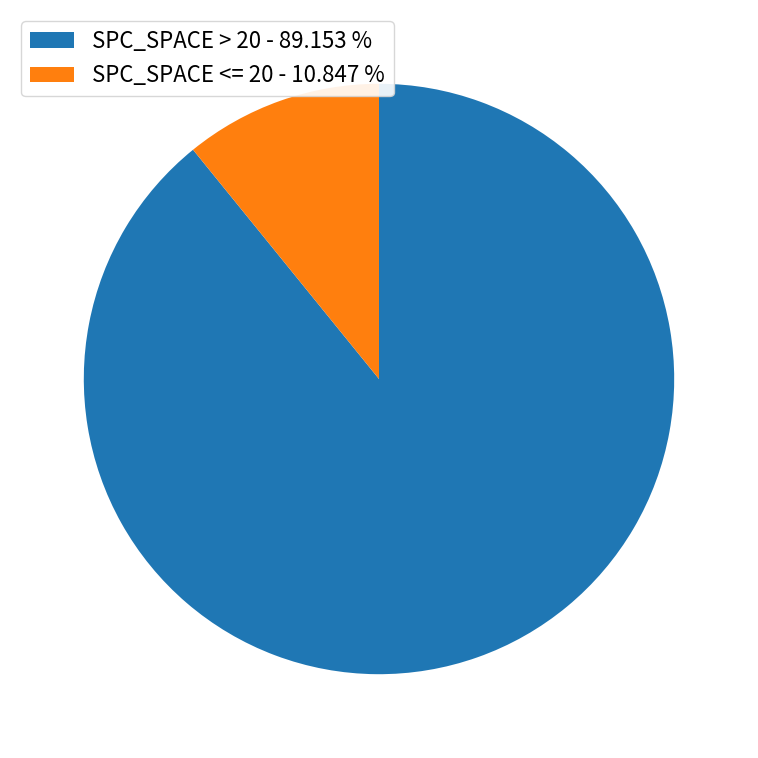

Rank the categories by value from lowest to highest.

SPC_SPACE <= 20 - 10.847 %, SPC_SPACE > 20 - 89.153 %